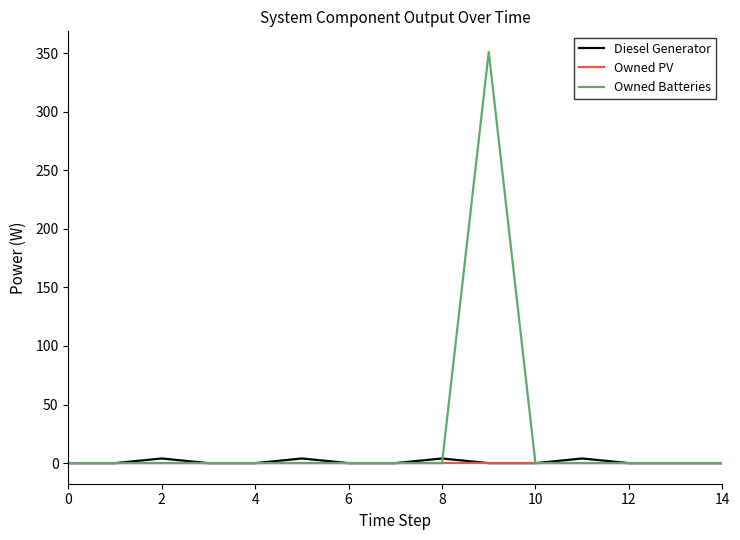

Which series has the largest range (max minus min)?

Owned Batteries